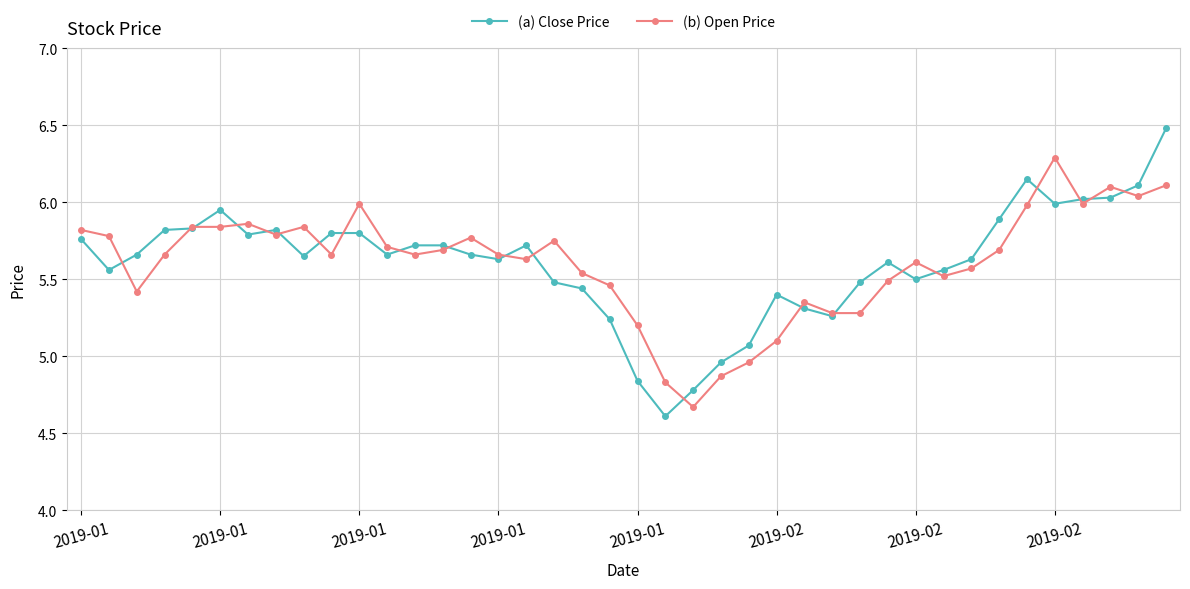

At how many categories does at least one series exceed 4?

40